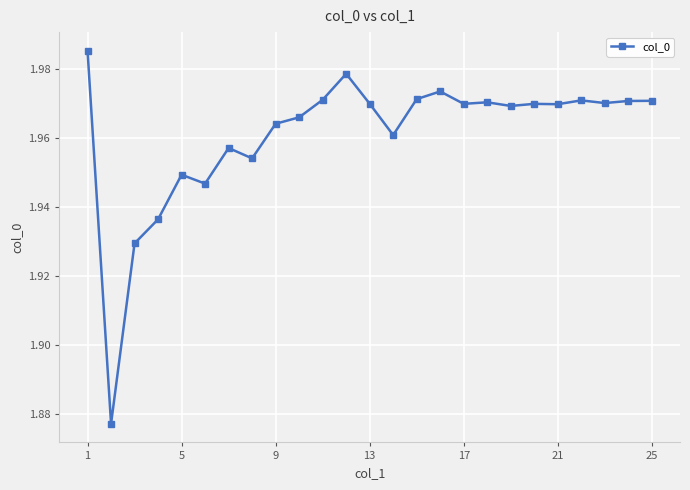

What is the sum of all values?

49.0